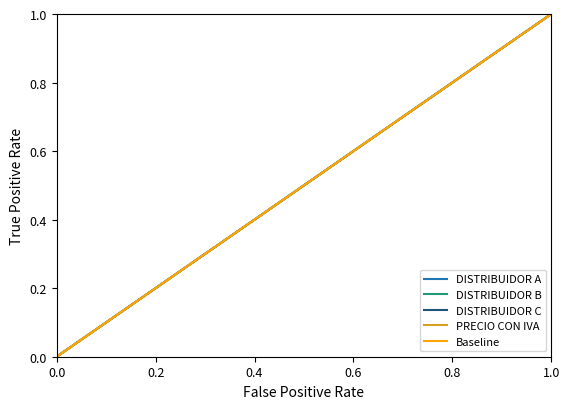

Does the chart display data point markers on the line(s)?

No